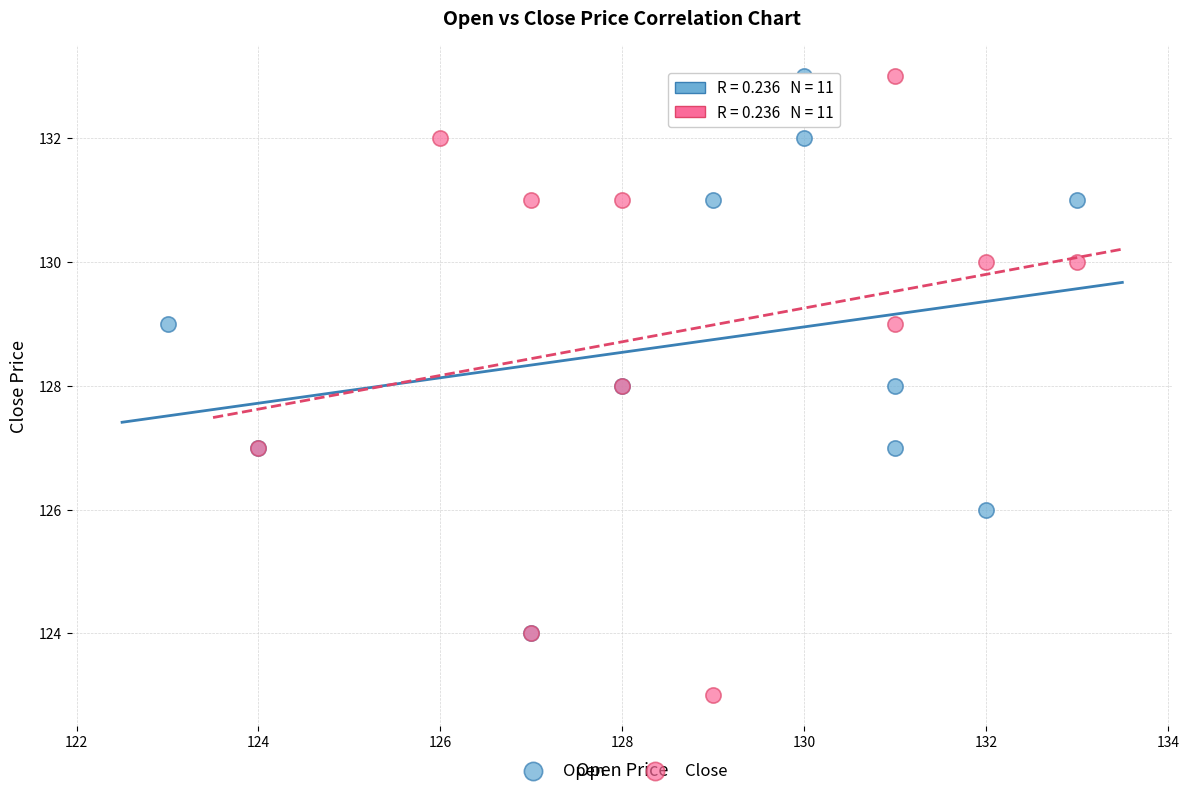

Which series contains the lowest Y value?

Close